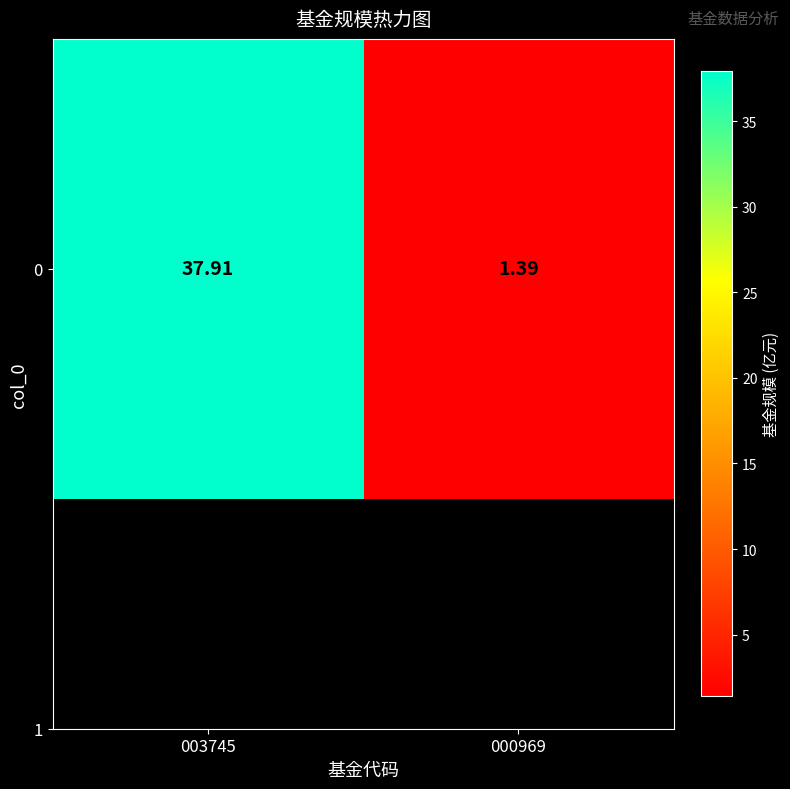

What is the smallest value displayed?

1.4